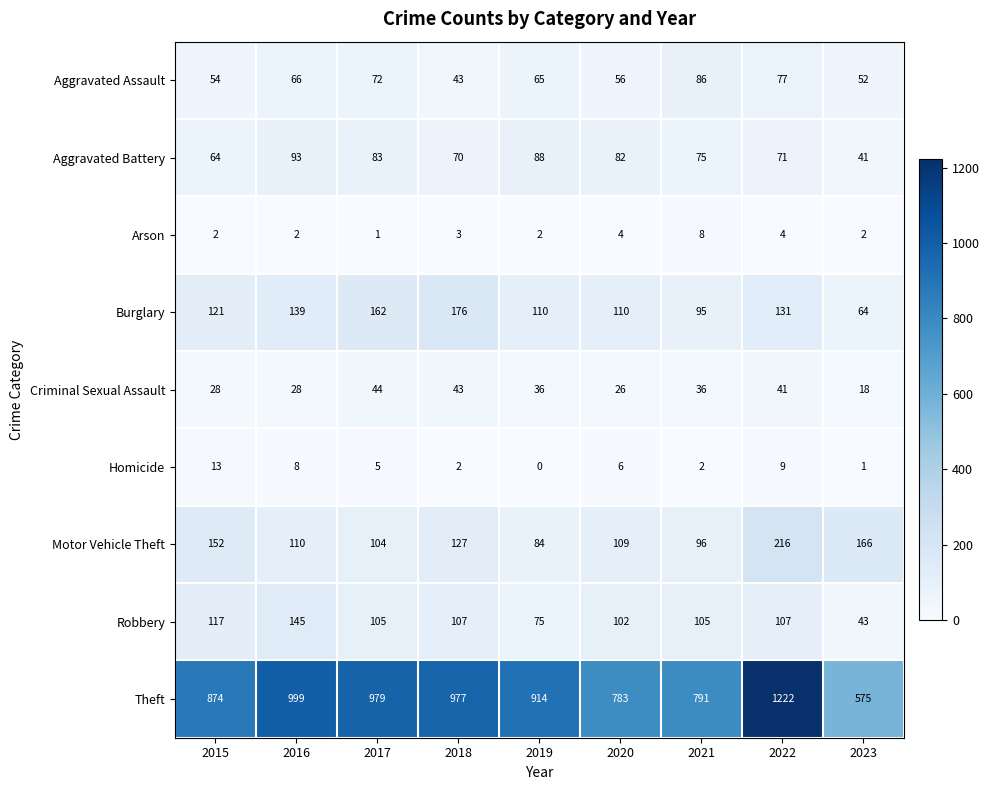

What is the difference between the highest and lowest values at 2023?

574